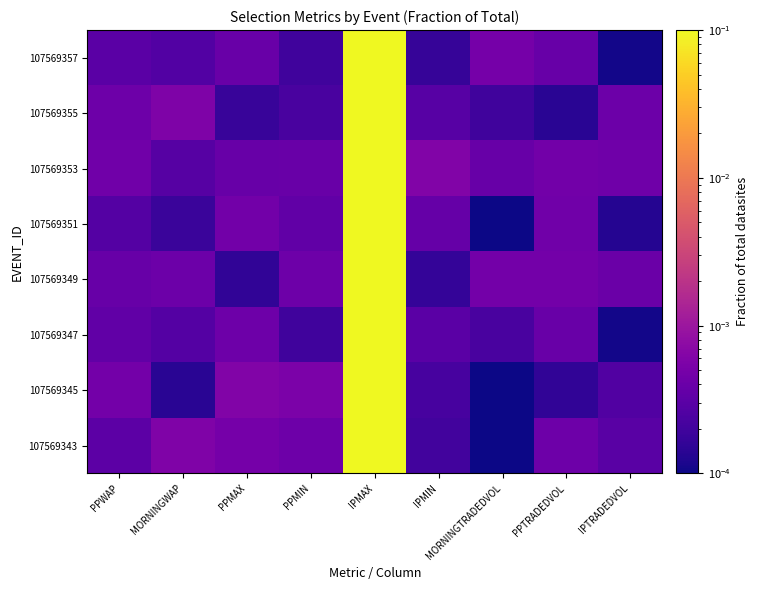

Reading right to left, list all the values displayed in this chart.

107569343: IPTRADEDVOL=0.0	PPTRADEDVOL=0.0	MORNINGTRADEDVOL=0.0	IPMIN=0.0	IPMAX=0.1	PPMIN=0.0	PPMAX=0.0	MORNINGWAP=0.0	PPWAP=0.0
107569345: IPTRADEDVOL=0.0	PPTRADEDVOL=0.0	MORNINGTRADEDVOL=0.0	IPMIN=0.0	IPMAX=0.1	PPMIN=0.0	PPMAX=0.0	MORNINGWAP=0.0	PPWAP=0.0
107569347: IPTRADEDVOL=0.0	PPTRADEDVOL=0.0	MORNINGTRADEDVOL=0.0	IPMIN=0.0	IPMAX=0.1	PPMIN=0.0	PPMAX=0.0	MORNINGWAP=0.0	PPWAP=0.0
107569349: IPTRADEDVOL=0.0	PPTRADEDVOL=0.0	MORNINGTRADEDVOL=0.0	IPMIN=0.0	IPMAX=0.1	PPMIN=0.0	PPMAX=0.0	MORNINGWAP=0.0	PPWAP=0.0
107569351: IPTRADEDVOL=0.0	PPTRADEDVOL=0.0	MORNINGTRADEDVOL=0.0	IPMIN=0.0	IPMAX=0.1	PPMIN=0.0	PPMAX=0.0	MORNINGWAP=0.0	PPWAP=0.0
107569353: IPTRADEDVOL=0.0	PPTRADEDVOL=0.0	MORNINGTRADEDVOL=0.0	IPMIN=0.0	IPMAX=0.1	PPMIN=0.0	PPMAX=0.0	MORNINGWAP=0.0	PPWAP=0.0
107569355: IPTRADEDVOL=0.0	PPTRADEDVOL=0.0	MORNINGTRADEDVOL=0.0	IPMIN=0.0	IPMAX=0.1	PPMIN=0.0	PPMAX=0.0	MORNINGWAP=0.0	PPWAP=0.0
107569357: IPTRADEDVOL=0.0	PPTRADEDVOL=0.0	MORNINGTRADEDVOL=0.0	IPMIN=0.0	IPMAX=0.1	PPMIN=0.0	PPMAX=0.0	MORNINGWAP=0.0	PPWAP=0.0